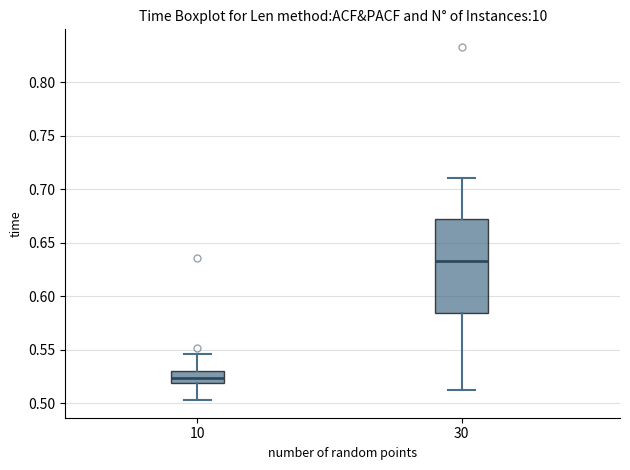

Reading left to right, read every box against the y-axis: the position of its median line, the range the box covers, and the ends of its whiskers. The values are not printed on the chart, so give them approximately, as read against the axis.

10: median 0.525, box 0.520 to 0.530, whiskers 0.505 to 0.545
30: median 0.635, box 0.585 to 0.670, whiskers 0.510 to 0.710